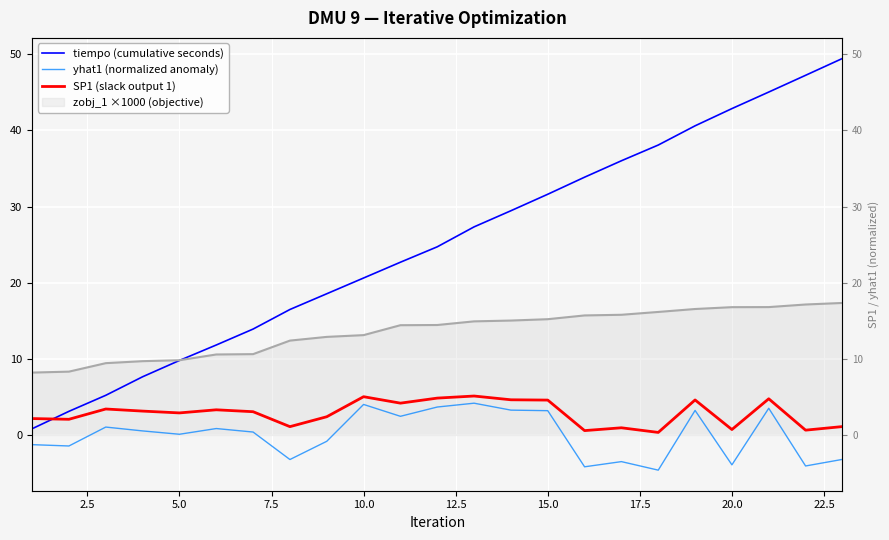

Reading left to right, transcribe all the data shown in this chart.

tiempo (cumulative seconds): 0.8	3.1	5.2	7.6	9.8	11.8	13.9	16.5	18.5	20.6	22.7	24.7	27.3	29.5	31.6	33.9	36.0	38.1	40.6	42.9	45.1	47.3	49.5
yhat1 (normalized anomaly): -1.3	-1.5	1.0	0.5	0.1	0.8	0.4	-3.2	-0.8	4.0	2.4	3.7	4.2	3.3	3.2	-4.2	-3.5	-4.6	3.2	-3.9	3.5	-4.1	-3.2
SP1 (slack output 1): 2.2	2.1	3.4	3.1	2.9	3.3	3.1	1.1	2.4	5.0	4.2	4.8	5.1	4.6	4.6	0.6	0.9	0.3	4.6	0.7	4.7	0.6	1.1